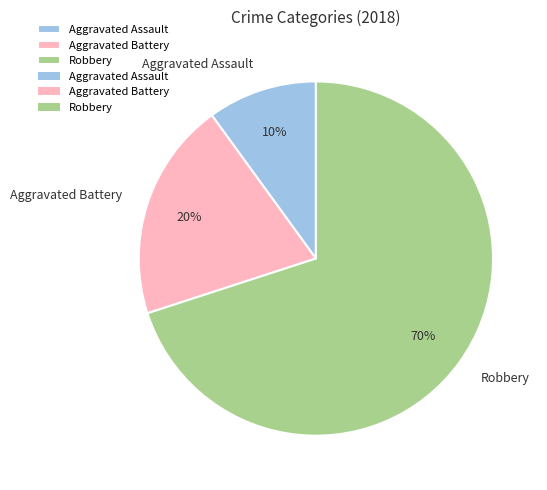

Is the sum of Aggravated Battery and Aggravated Assault greater than half?

No